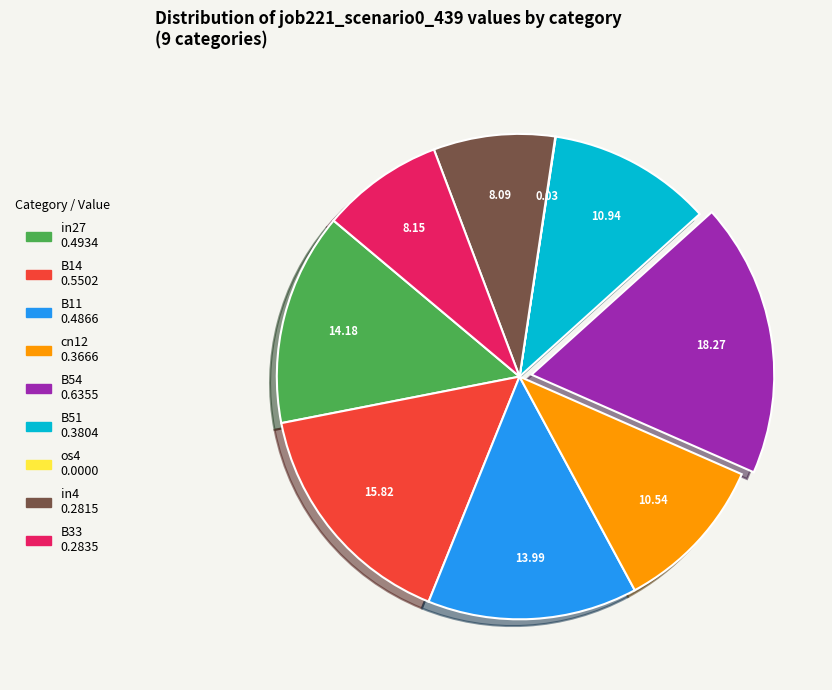

Is in27 the majority of the pie?

No